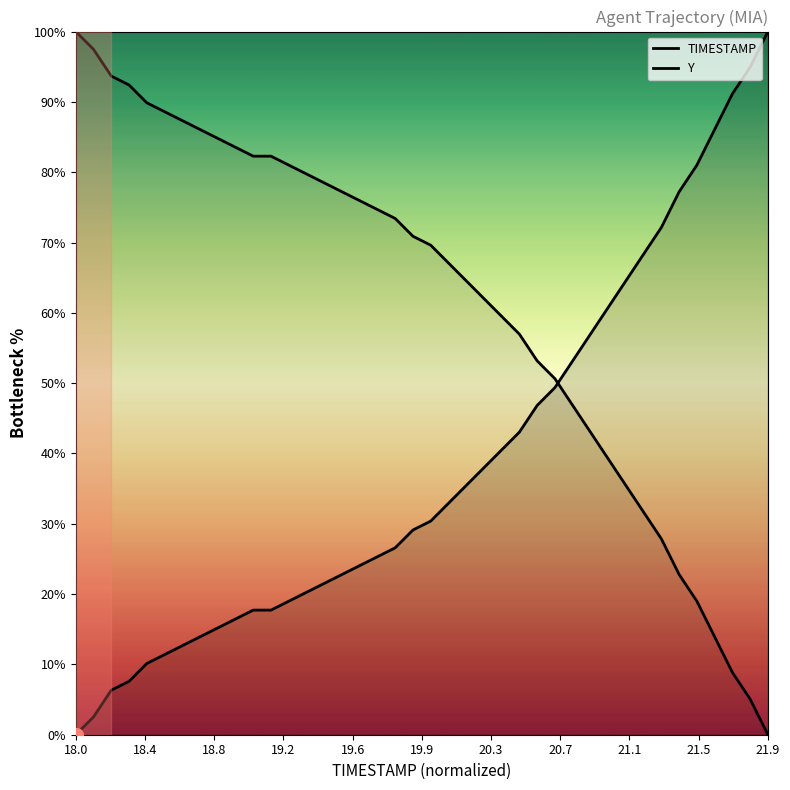

Which series contains the highest Y value?

TIMESTAMP